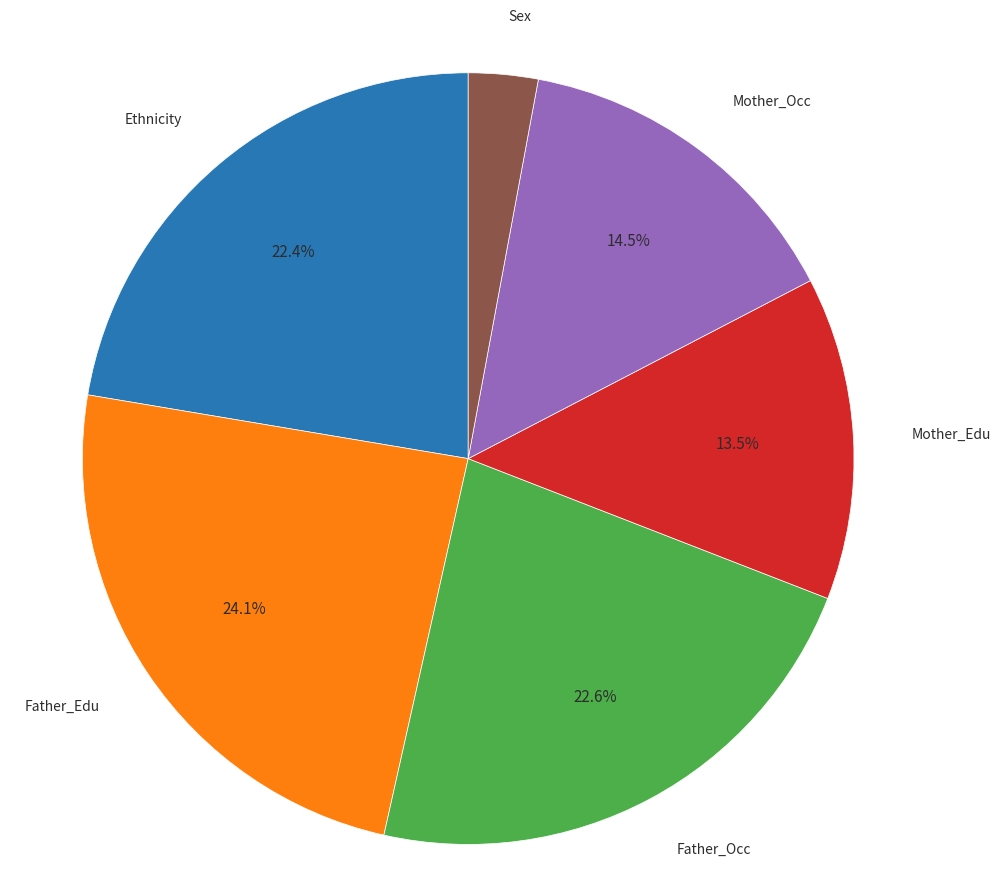

Does Father_Occ account for over 50% of the chart?

No